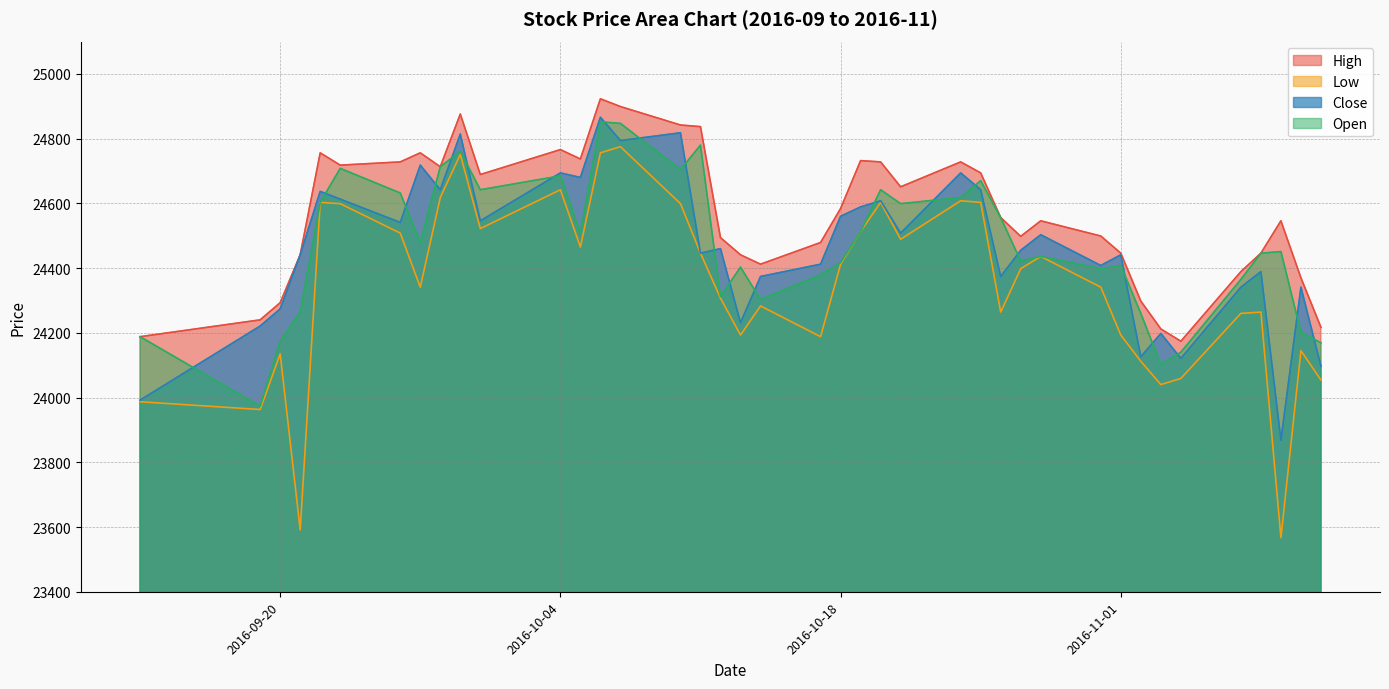

What is the minimum value shown in the chart?

23567